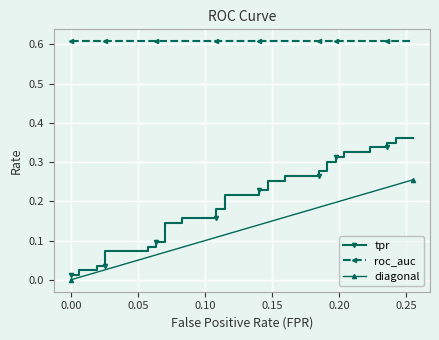

Which series has the widest spread of values?

tpr